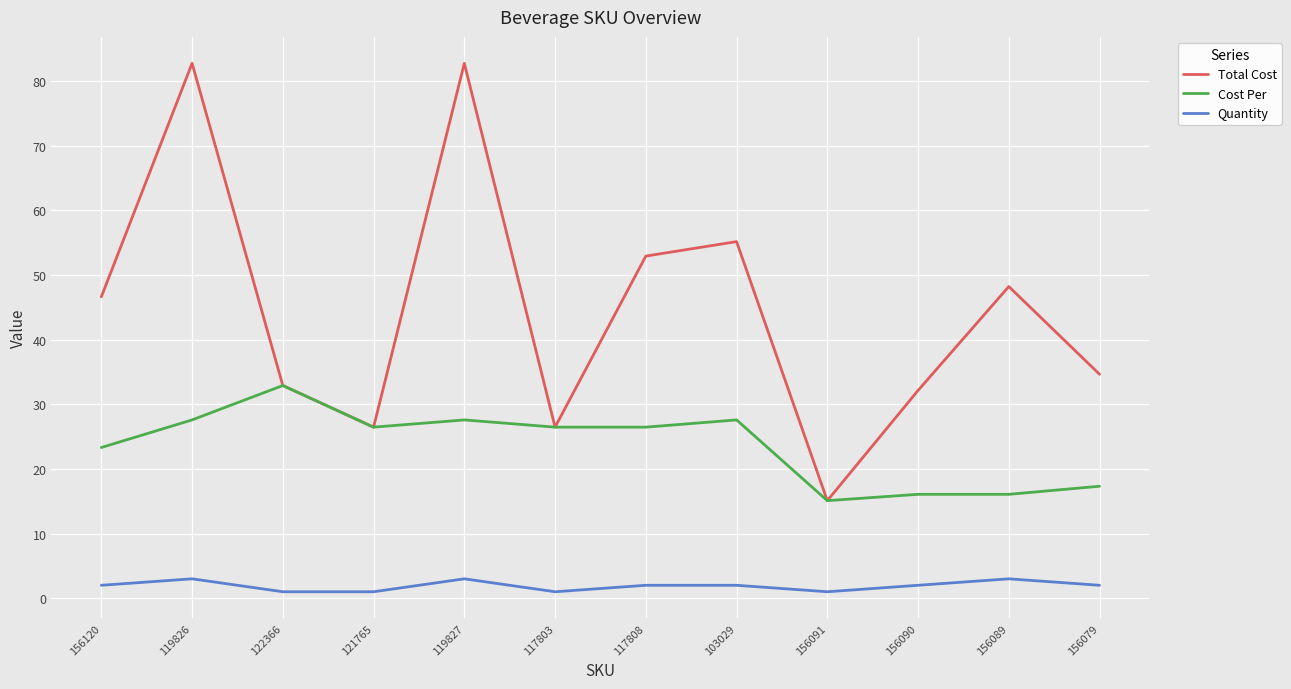

True or false: Total Cost and Quantity cross at least once.

False